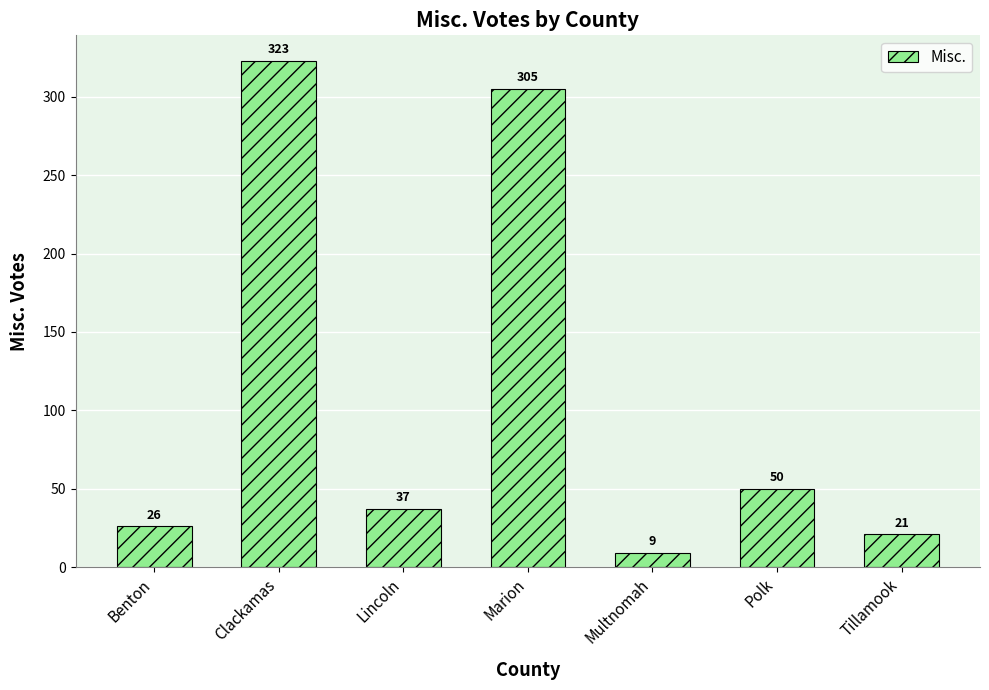

What is the approximate value at Polk?

50